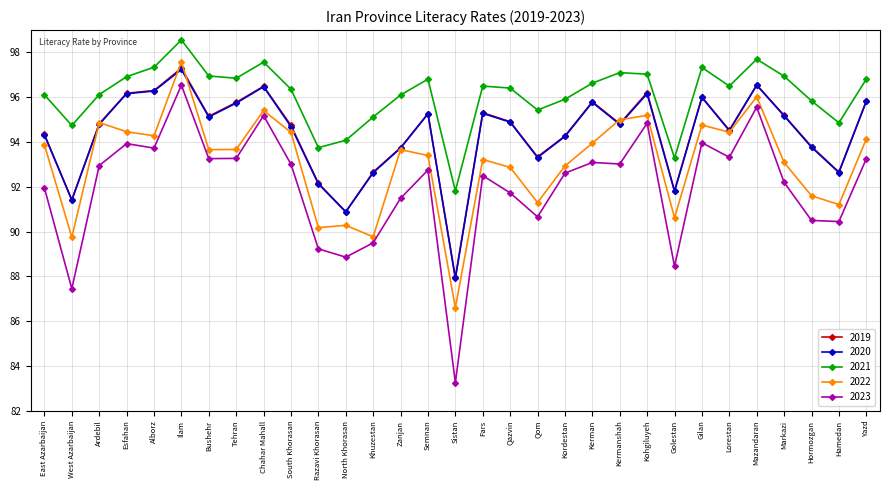

Which series has the largest total across all categories?

2021